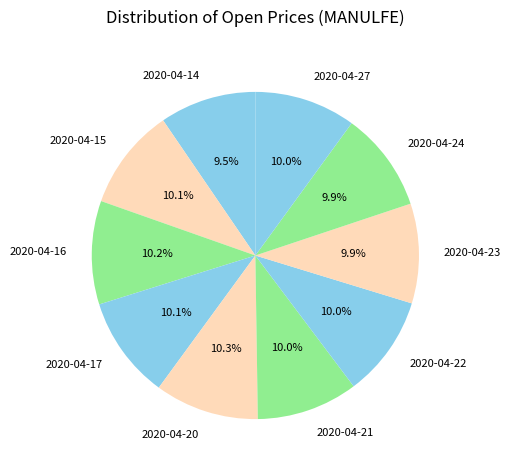

What percentage is the 2020-04-17 slice, to the nearest percent?

10%